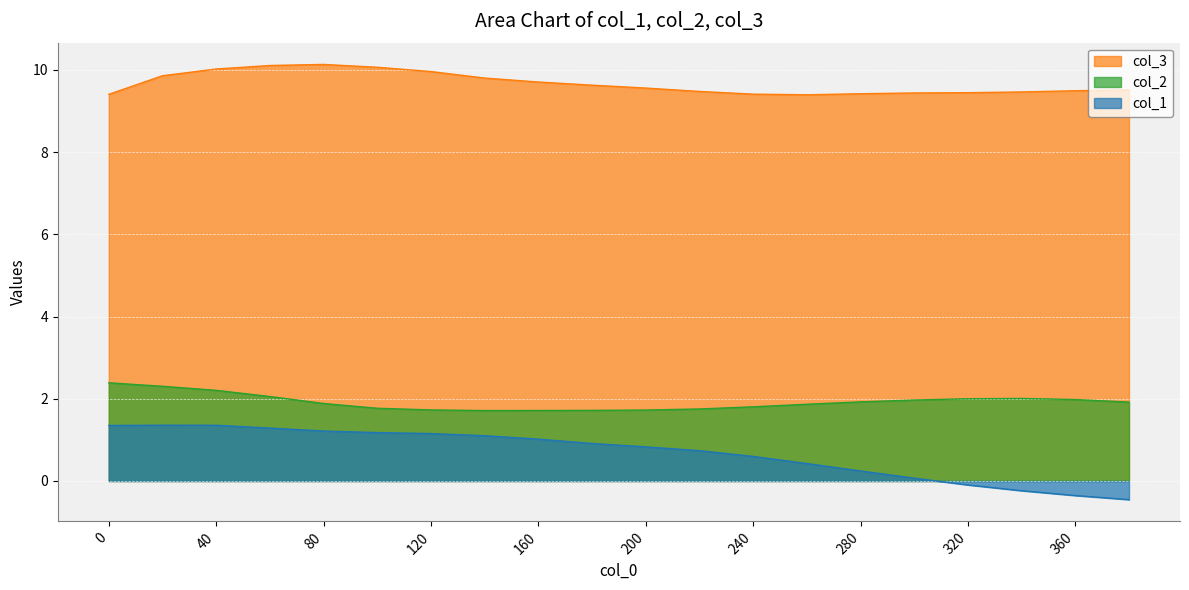

Reading left to right, what are all the values shown in this chart?

col_1: 1.4	1.4	1.4	1.3	1.2	1.2	1.2	1.1	1.0	0.9	0.8	0.7	0.6	0.4	0.2	0.1	-0.1	-0.2	-0.4	-0.5
col_2: 2.4	2.3	2.2	2.1	1.9	1.8	1.7	1.7	1.7	1.7	1.7	1.8	1.8	1.9	1.9	2.0	2.0	2.0	2.0	1.9
col_3: 9.4	9.9	10.0	10.1	10.1	10.1	10.0	9.8	9.7	9.6	9.6	9.5	9.4	9.4	9.4	9.4	9.4	9.5	9.5	9.5